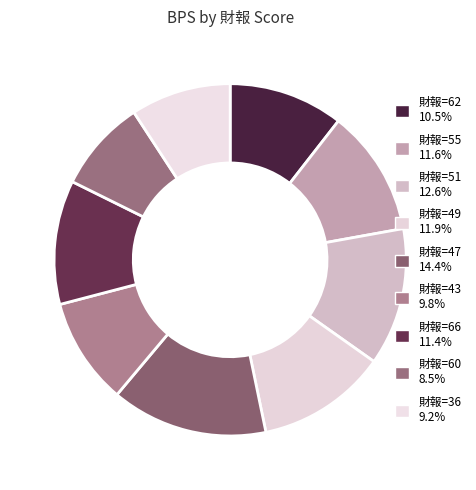

Count the number of slices in the pie.

9